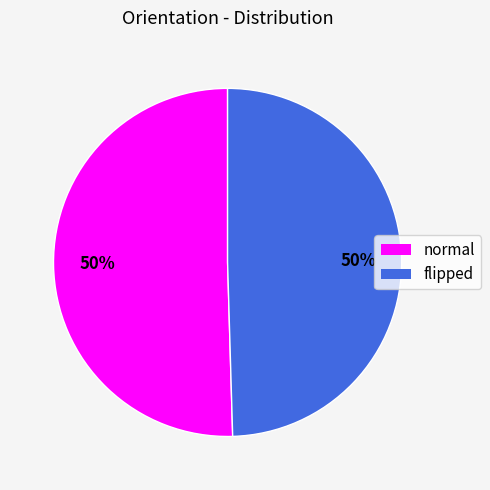

How many slices are in this pie chart?

2